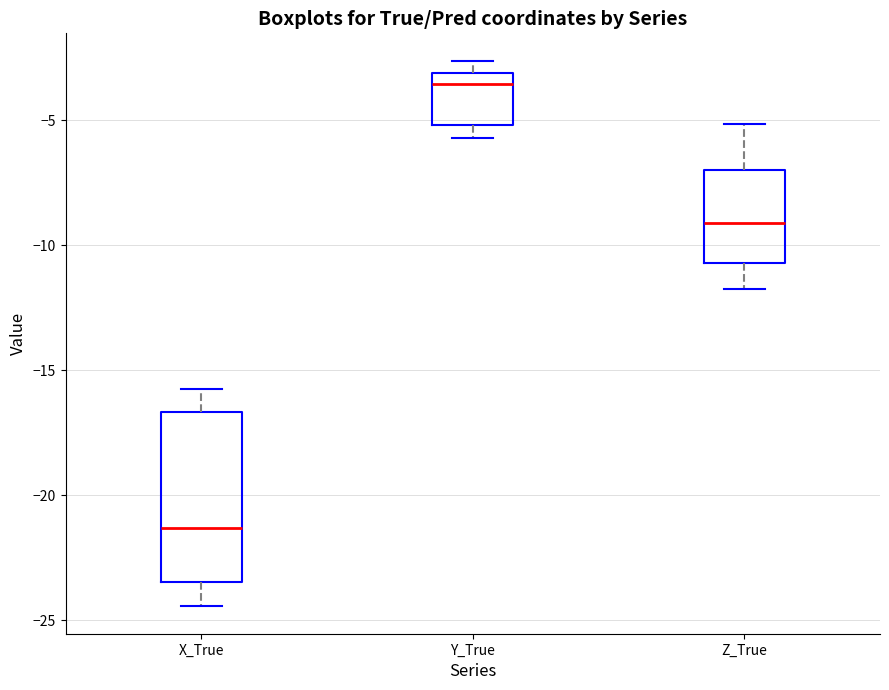

Reading left to right, read every box against the y-axis: the position of its median line, the range the box covers, and the ends of its whiskers. The values are not printed on the chart, so give them approximately, as read against the axis.

X_True: median -21.5, box -23.5 to -16.5, whiskers -24.5 to -15.5
Y_True: median -3.5, box -5.0 to -3.0, whiskers -5.5 to -2.5
Z_True: median -9.0, box -10.5 to -7.0, whiskers -11.5 to -5.0